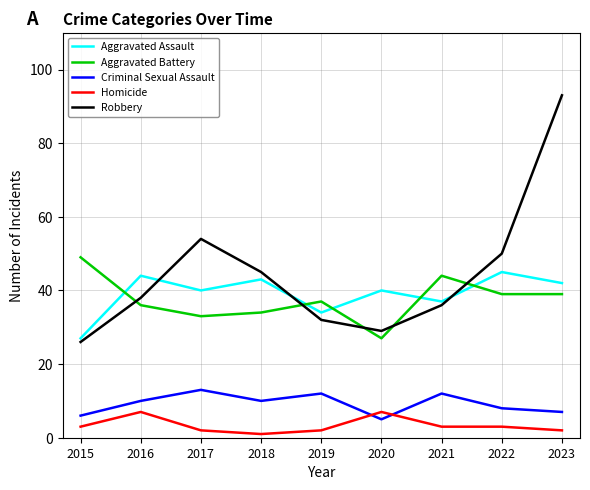

What is the sum of the Criminal Sexual Assault values at 2018 and 2023?

17